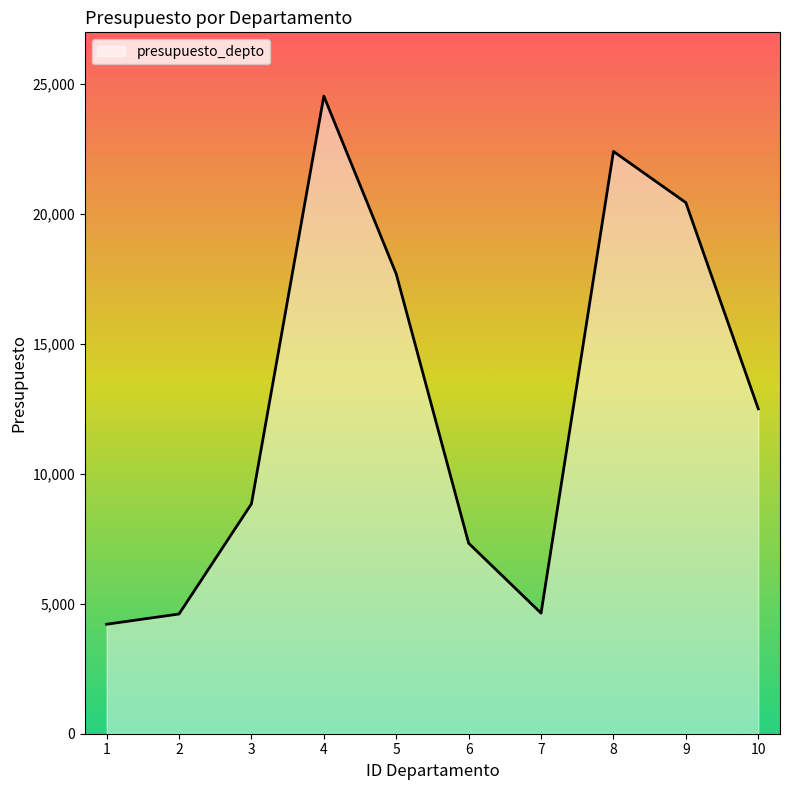

What is the difference between the maximum and minimum values?

20312